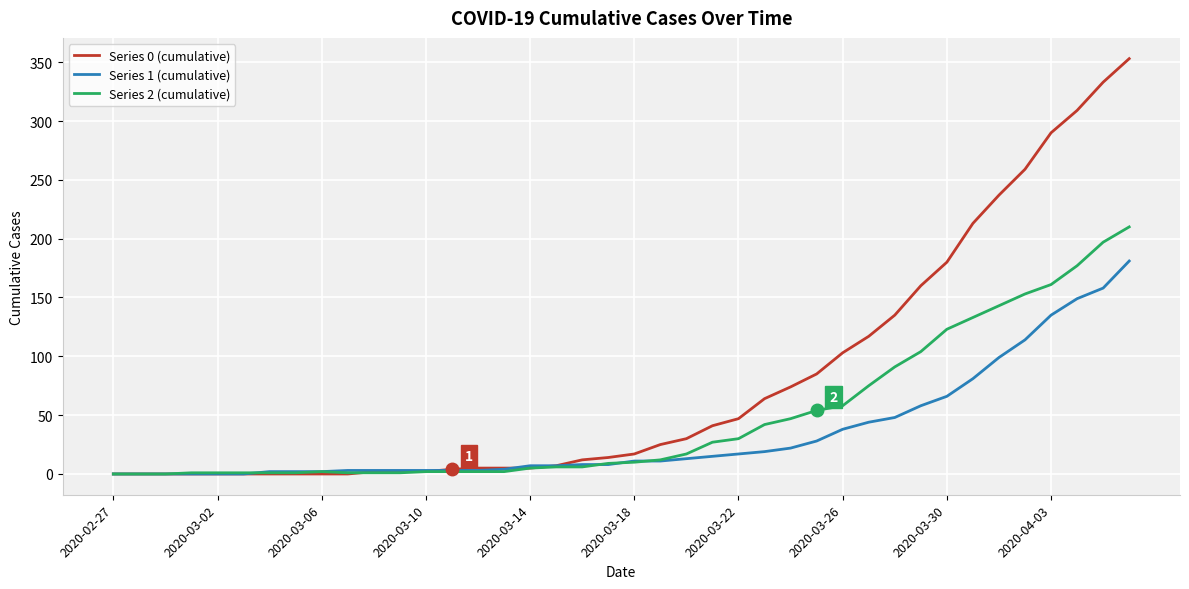

How many values in the Series 2 (cumulative) series are below 10?

20